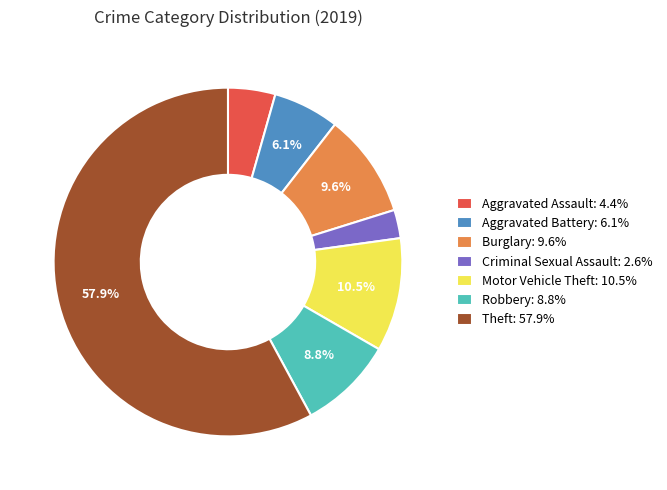

How many slices are in this pie chart?

7